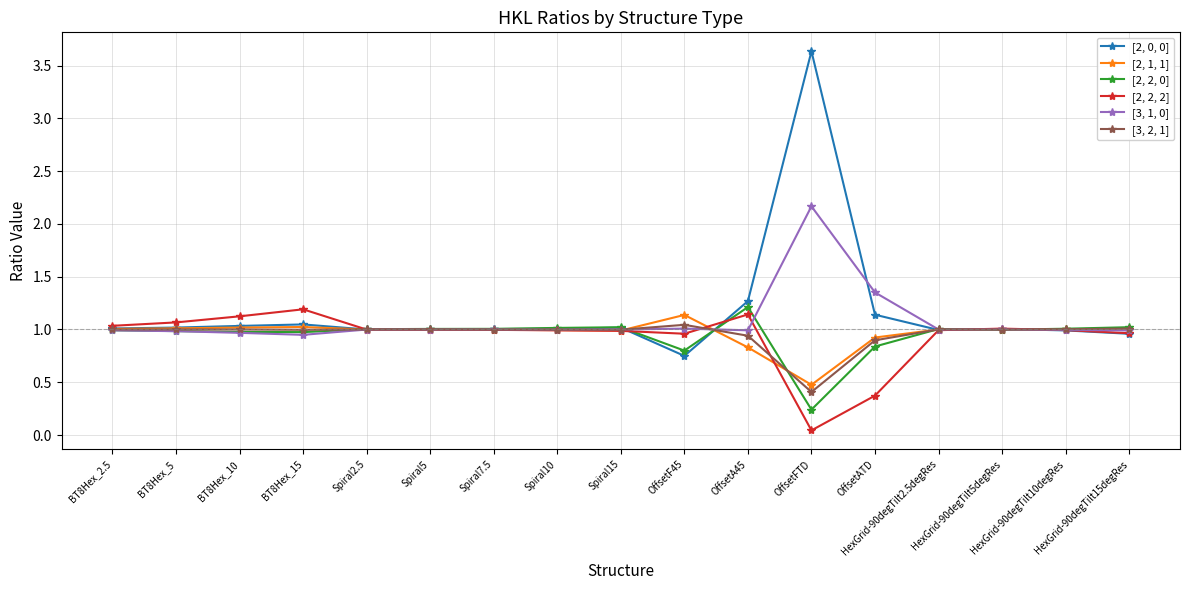

In [2, 1, 1], how many points are higher than both neighbors (excluding endpoints)?

3